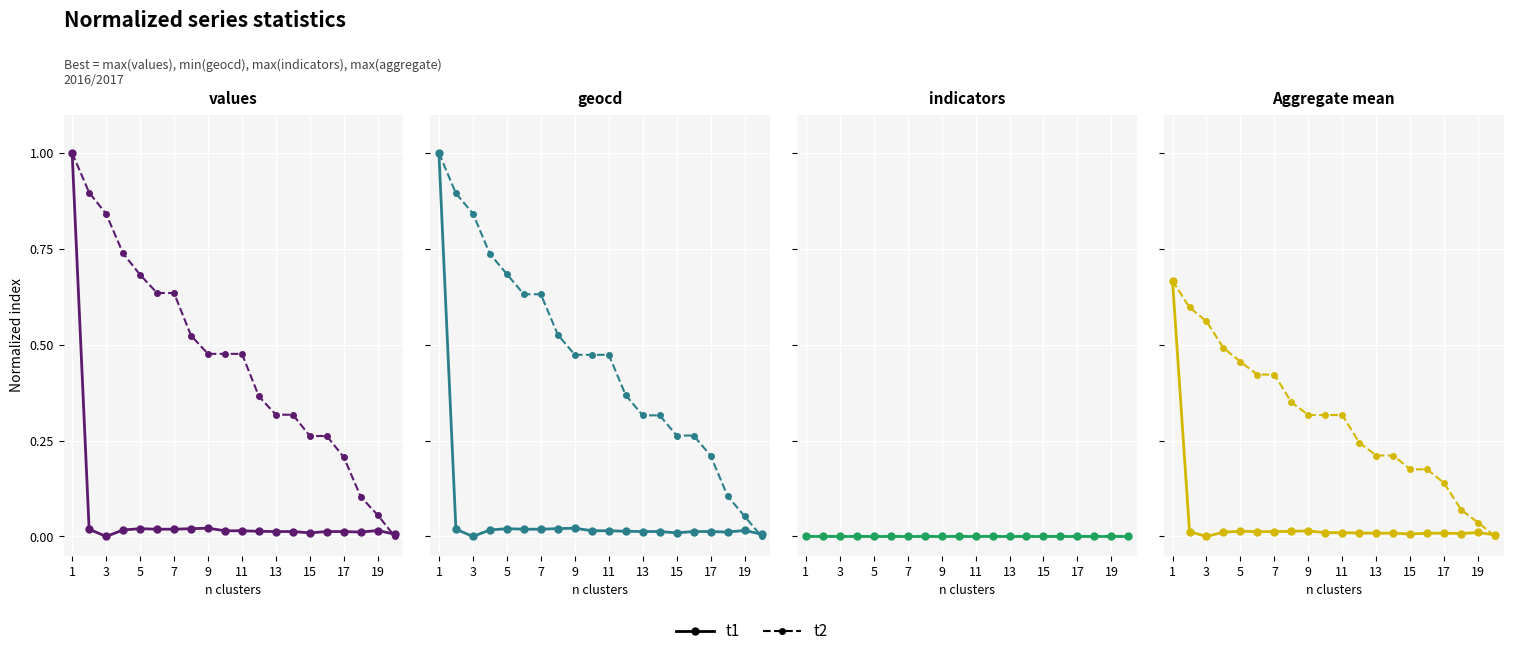

Reading left to right, extract all data points from this chart.

t1: 0.7	0.0	0.0	0.0	0.0	0.0	0.0	0.0	0.0	0.0	0.0	0.0	0.0	0.0	0.0	0.0	0.0	0.0	0.0	0.0
t2: 0.7	0.6	0.6	0.5	0.5	0.4	0.4	0.4	0.3	0.3	0.3	0.2	0.2	0.2	0.2	0.2	0.1	0.1	0.0	0.0